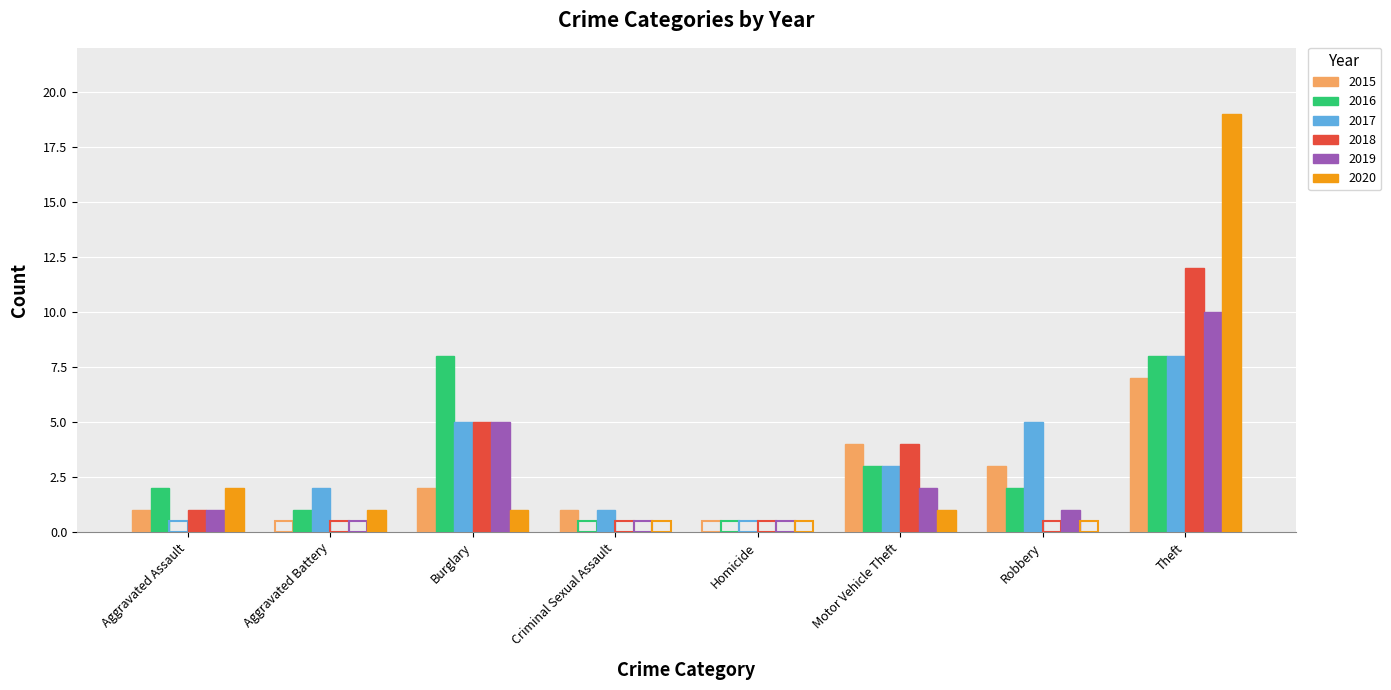

The 2017 series shows 11.5 at Theft. True or false?

False